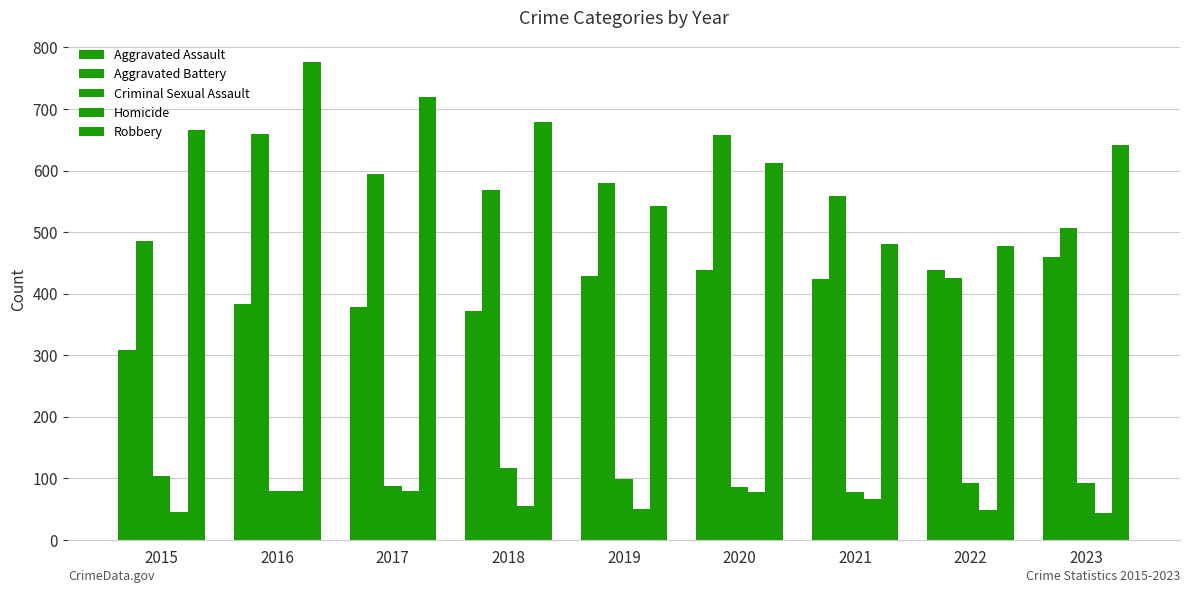

Reading left to right, extract all data points from this chart.

Aggravated Assault: 308	383	378	371	429	439	423	439	459
Aggravated Battery: 486	660	594	568	580	658	559	425	507
Criminal Sexual Assault: 103	80	88	117	99	86	77	92	92
Homicide: 46	80	80	55	50	78	67	48	43
Robbery: 666	777	719	679	543	613	480	478	641